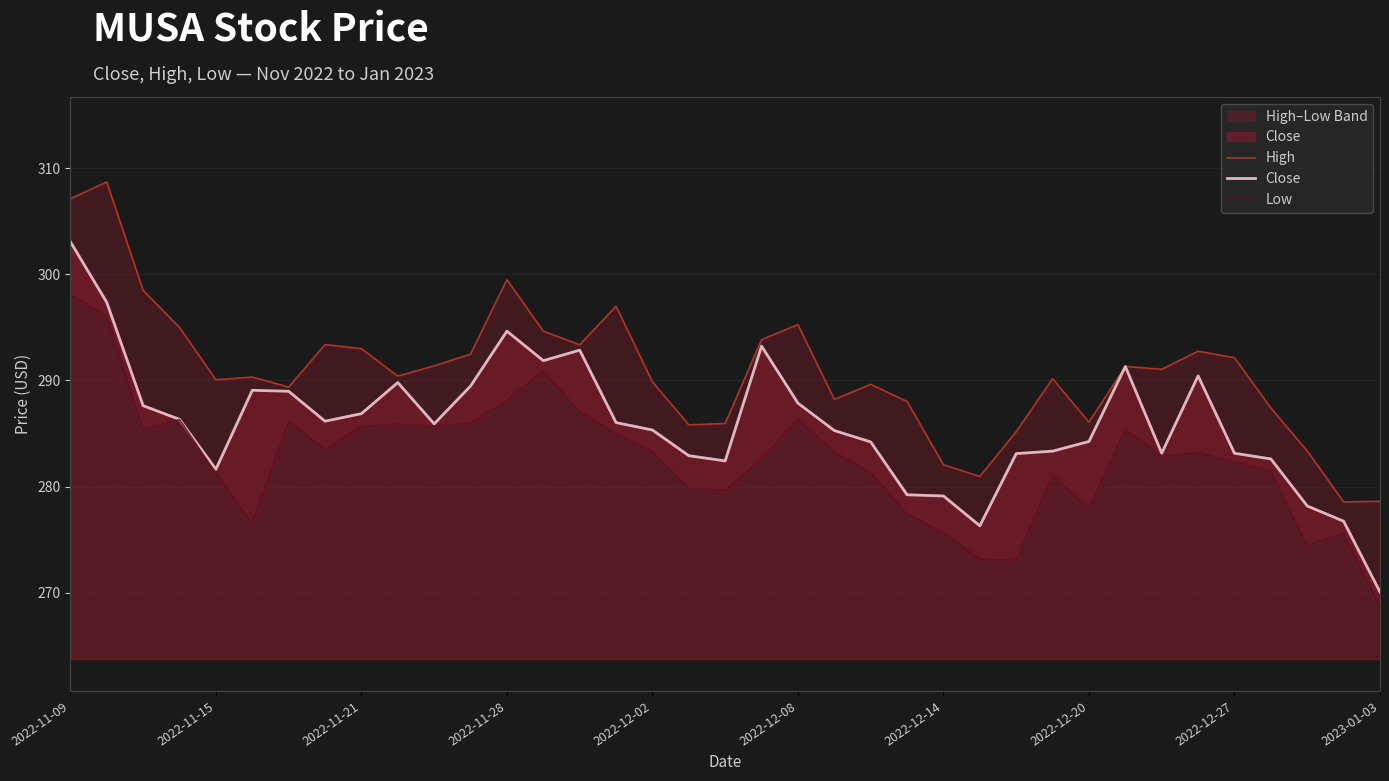

How many lines are shown in the chart?

3